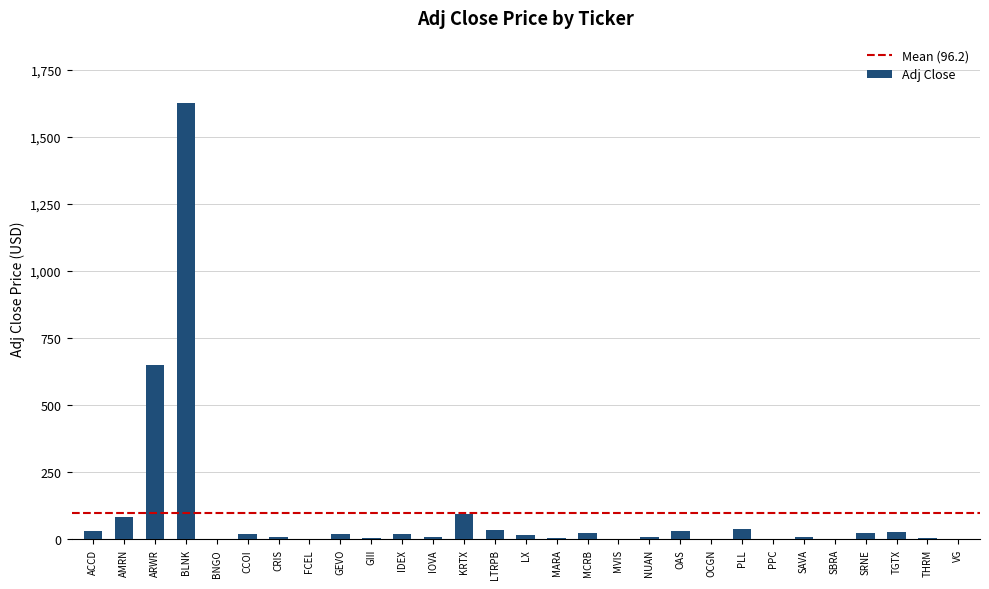

What is the sum of all values?

2791.1